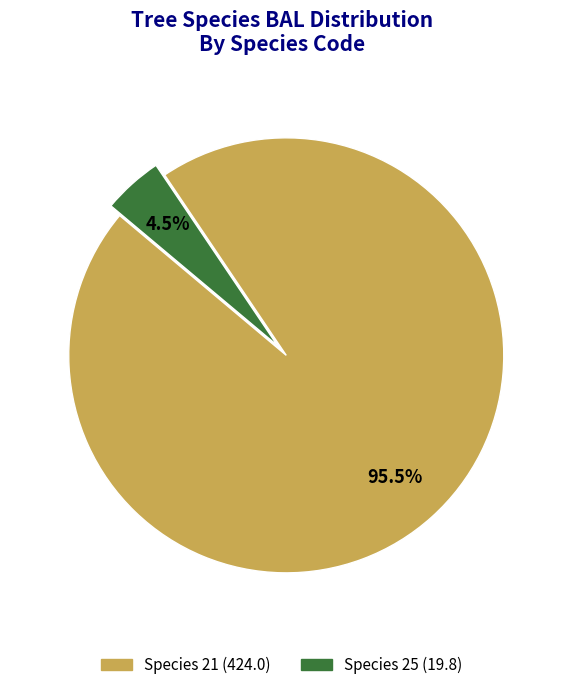

Is there a majority slice in this chart?

Yes